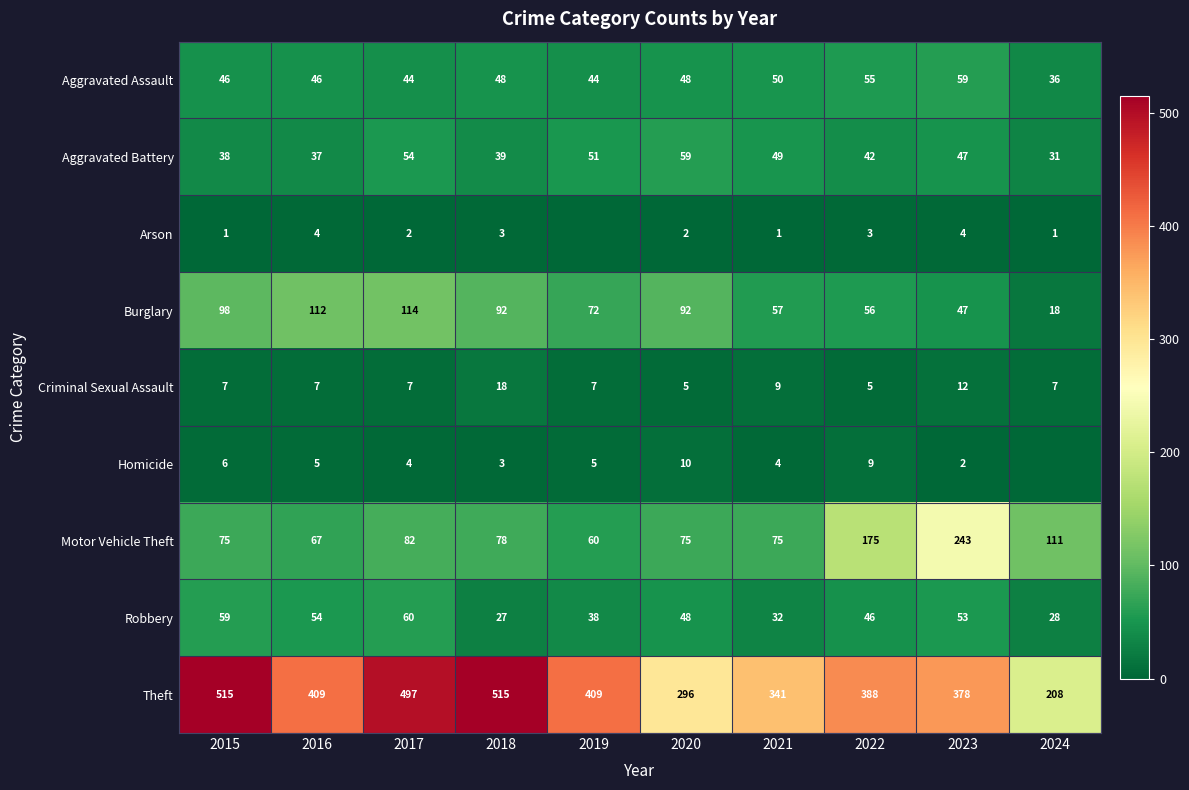

What is the difference between the highest and lowest values at 2018?

512